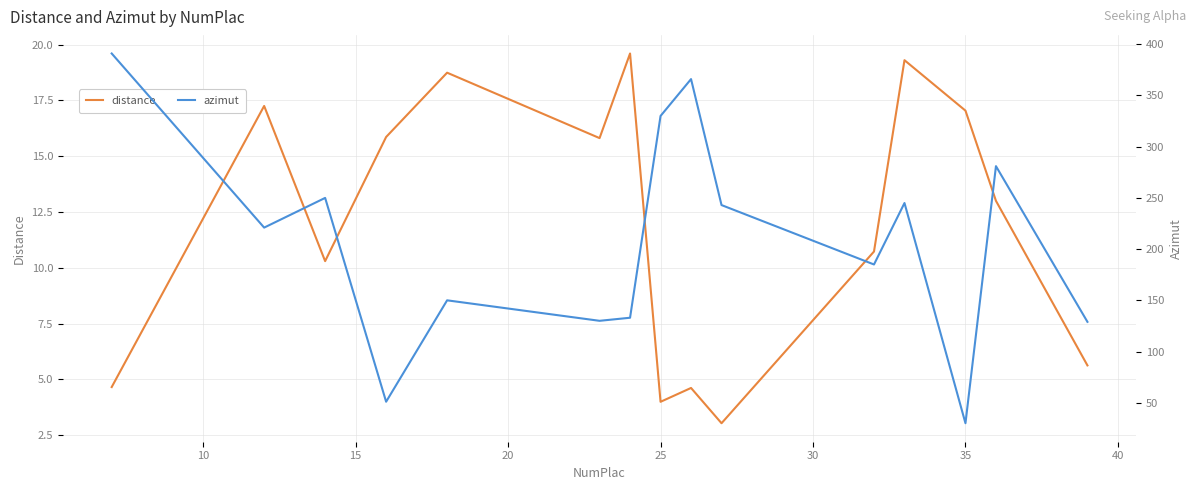

Which series has the widest spread of values?

azimut